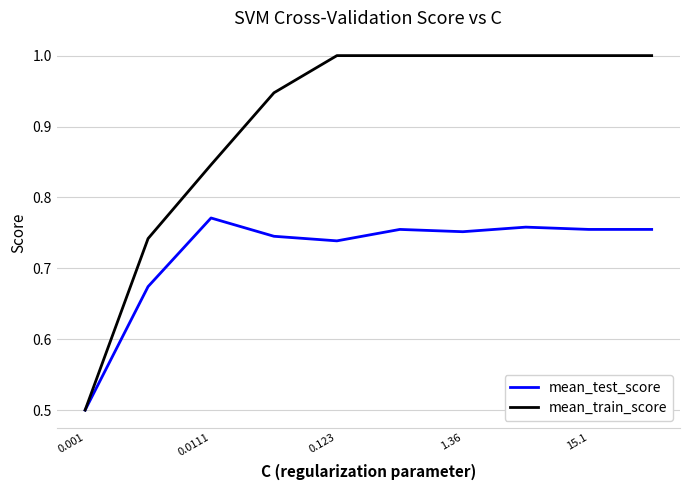

Rank the series by their maximum value, from lowest to highest.

mean_test_score, mean_train_score